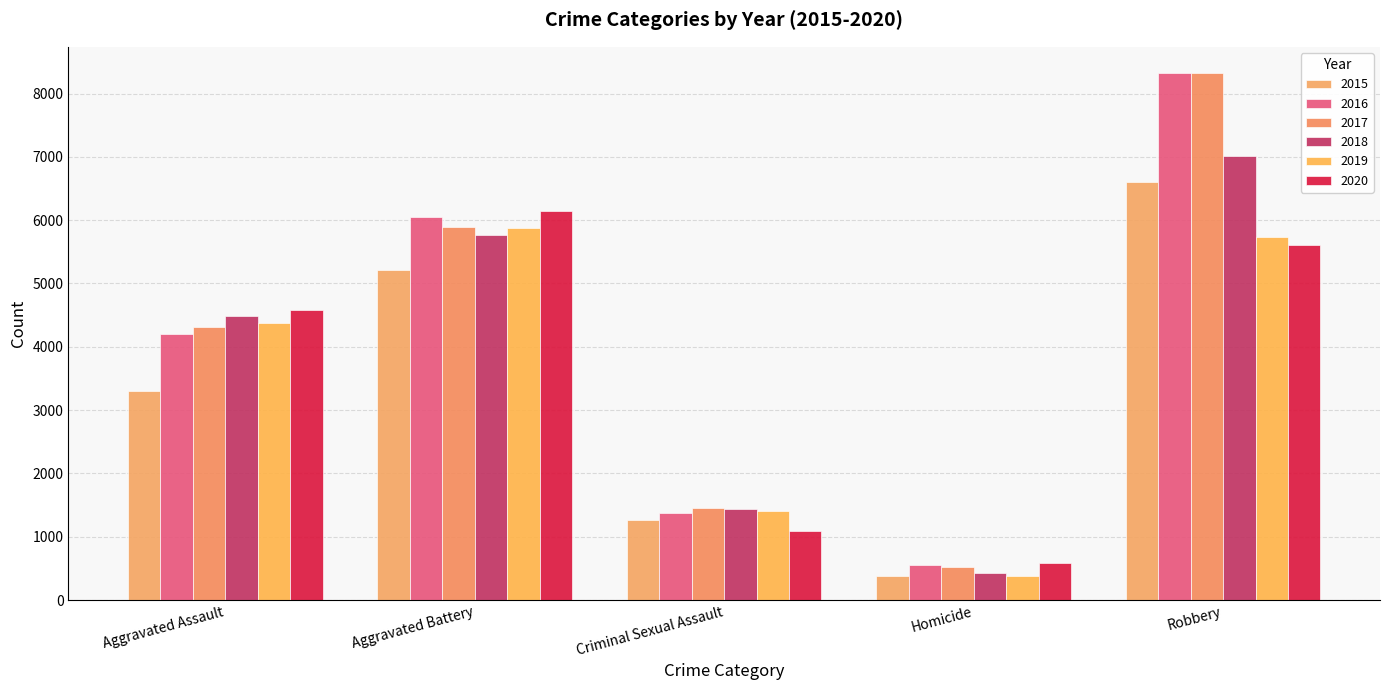

How many bars are there in total?

30